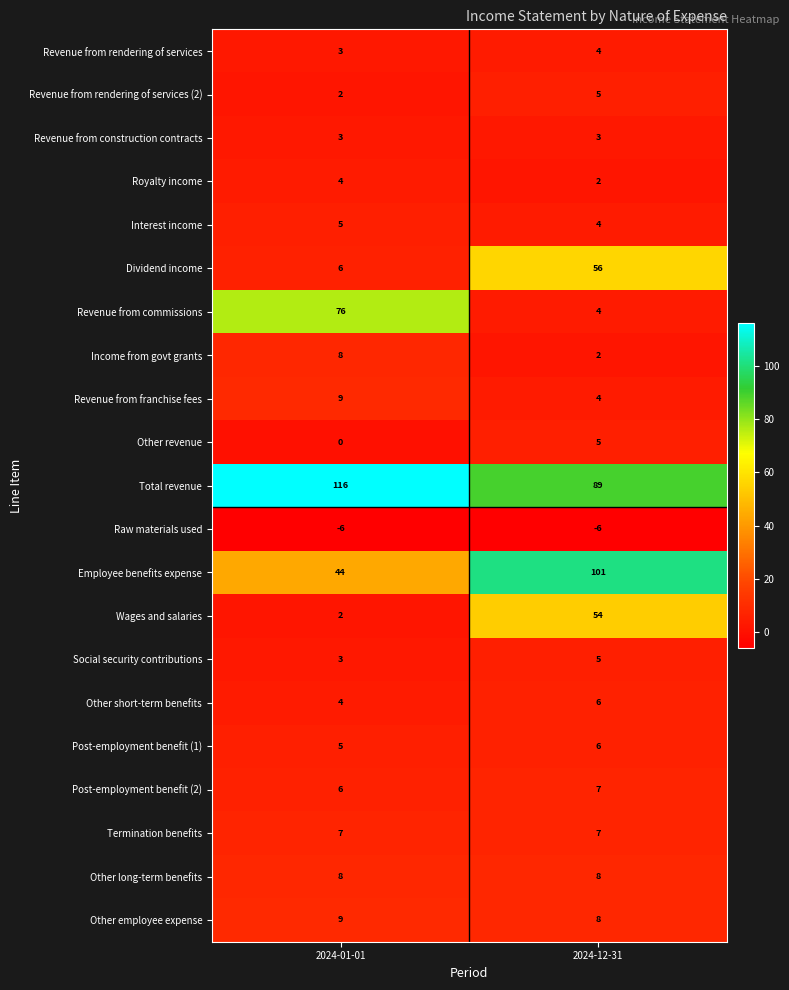

Which label corresponds to the largest value in the chart?

2024-01-01